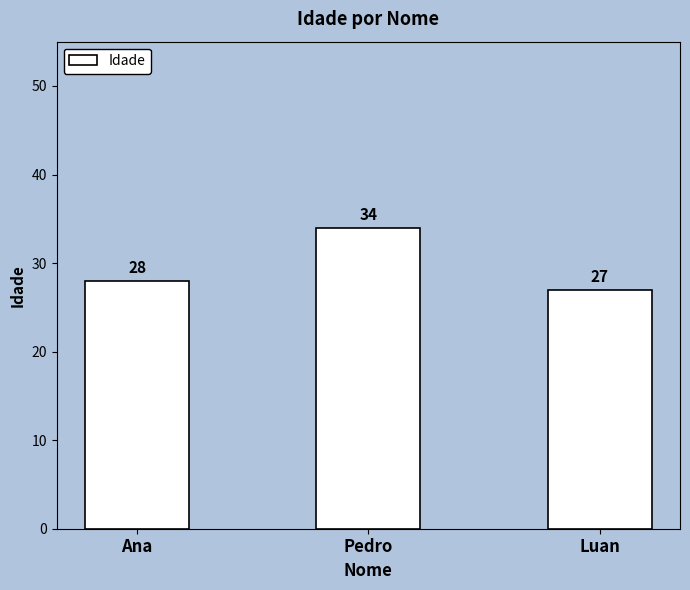

Read the value at Ana.

28